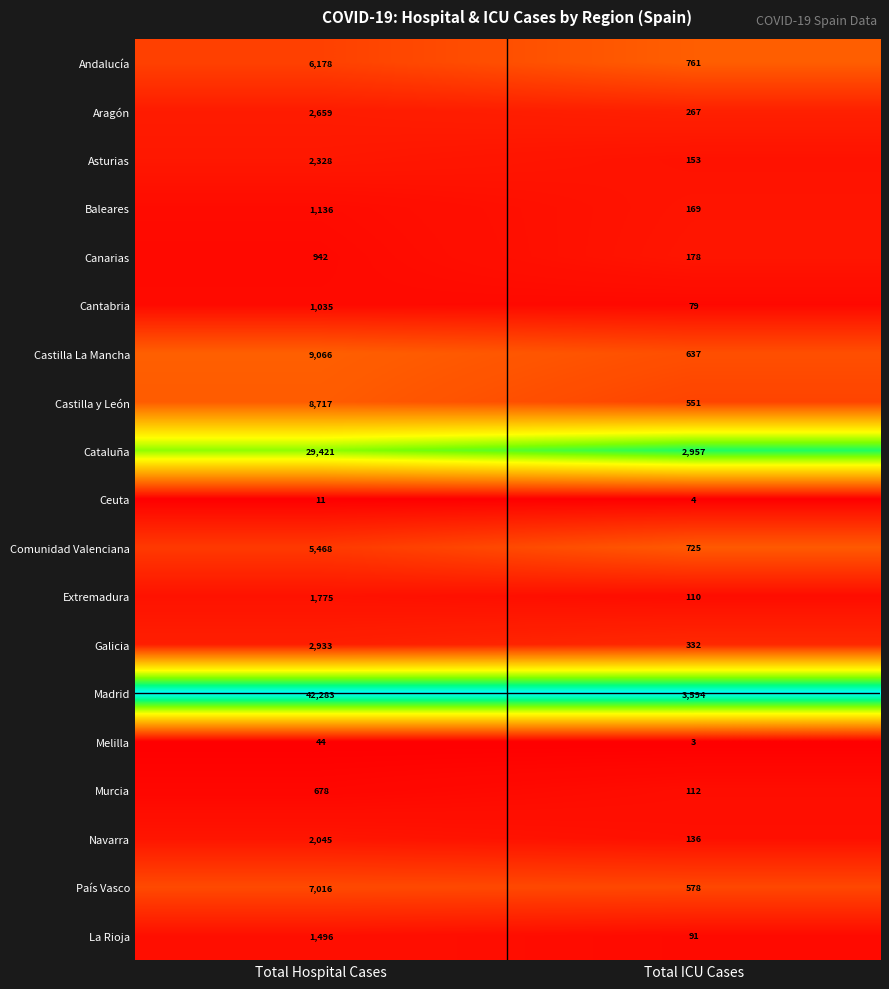

What is the maximum value shown in the chart?

42283